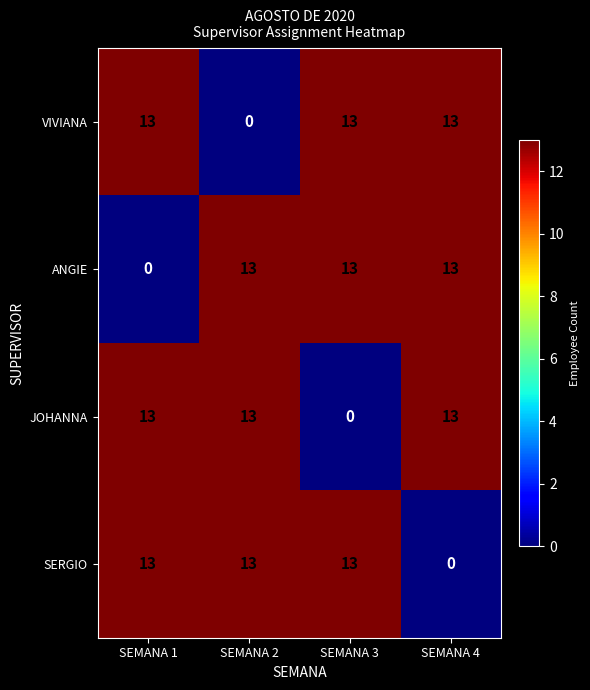

What is the difference between the highest and lowest values at SEMANA 2?

13